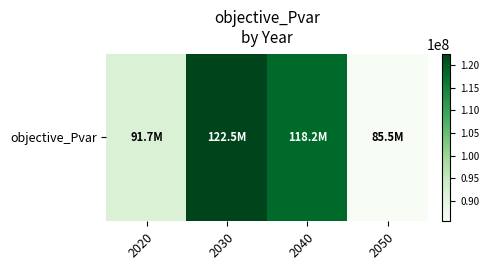

How many values are below 118176135?

2